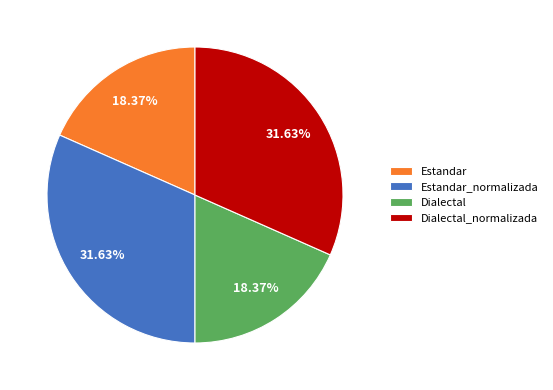

Combined, do Dialectal and Estandar account for over 50%?

No